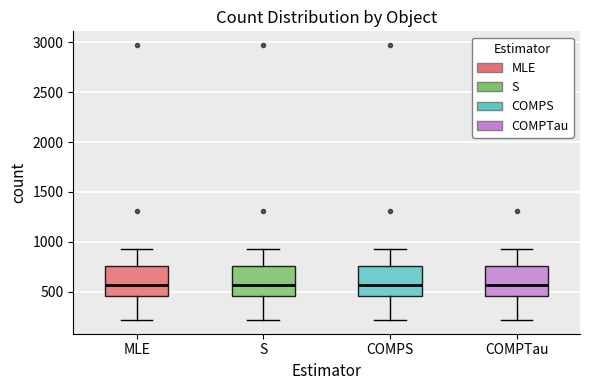

Where does the median line of the box for COMPTau sit on the y-axis? The values are not printed on the chart, so give them approximately, as read against the axis.

550